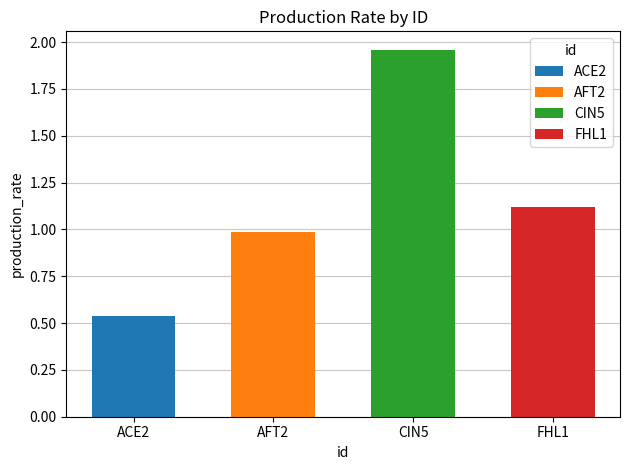

Reading left to right, extract all data points from this chart.

ACE2=0.5	AFT2=1.0	CIN5=2.0	FHL1=1.1